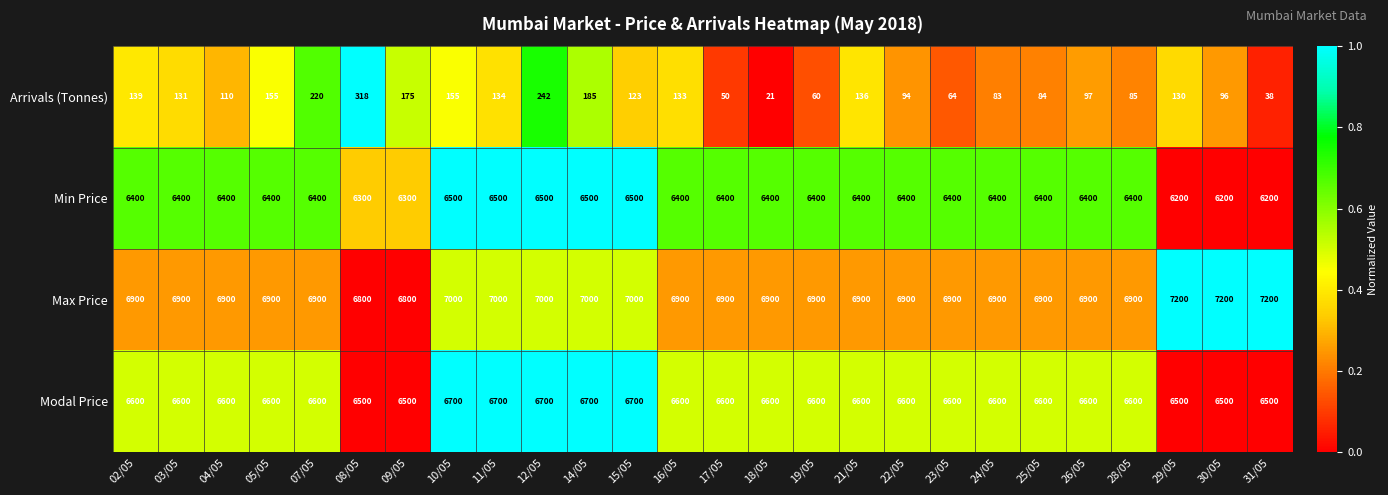

What value does the Arrivals (Tonnes) series have at 15/05, to the nearest 50?

100